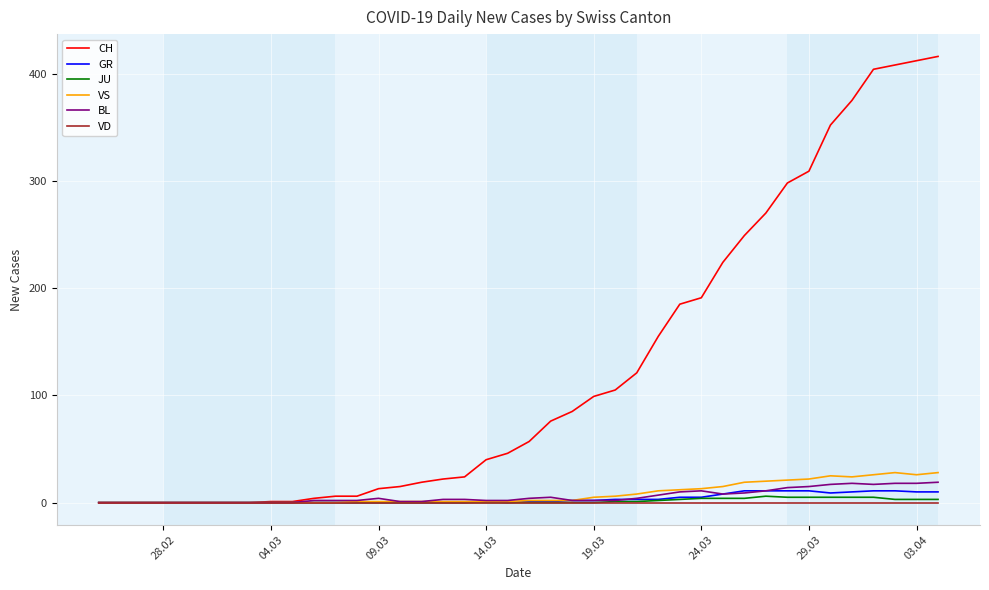

Which series has the largest range (max minus min)?

CH